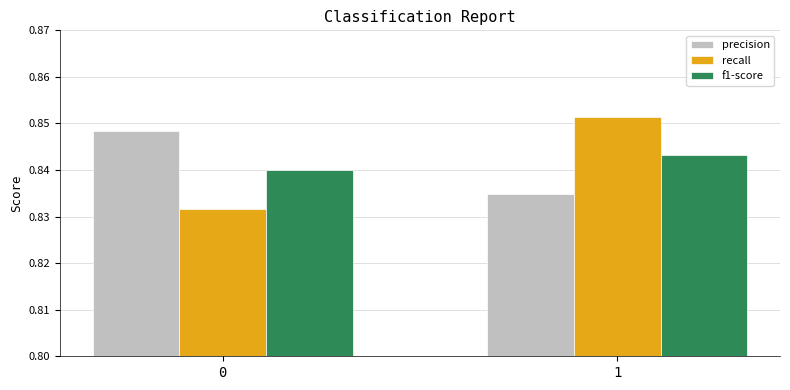

The value of precision at 1 is 0.2. True or false?

False